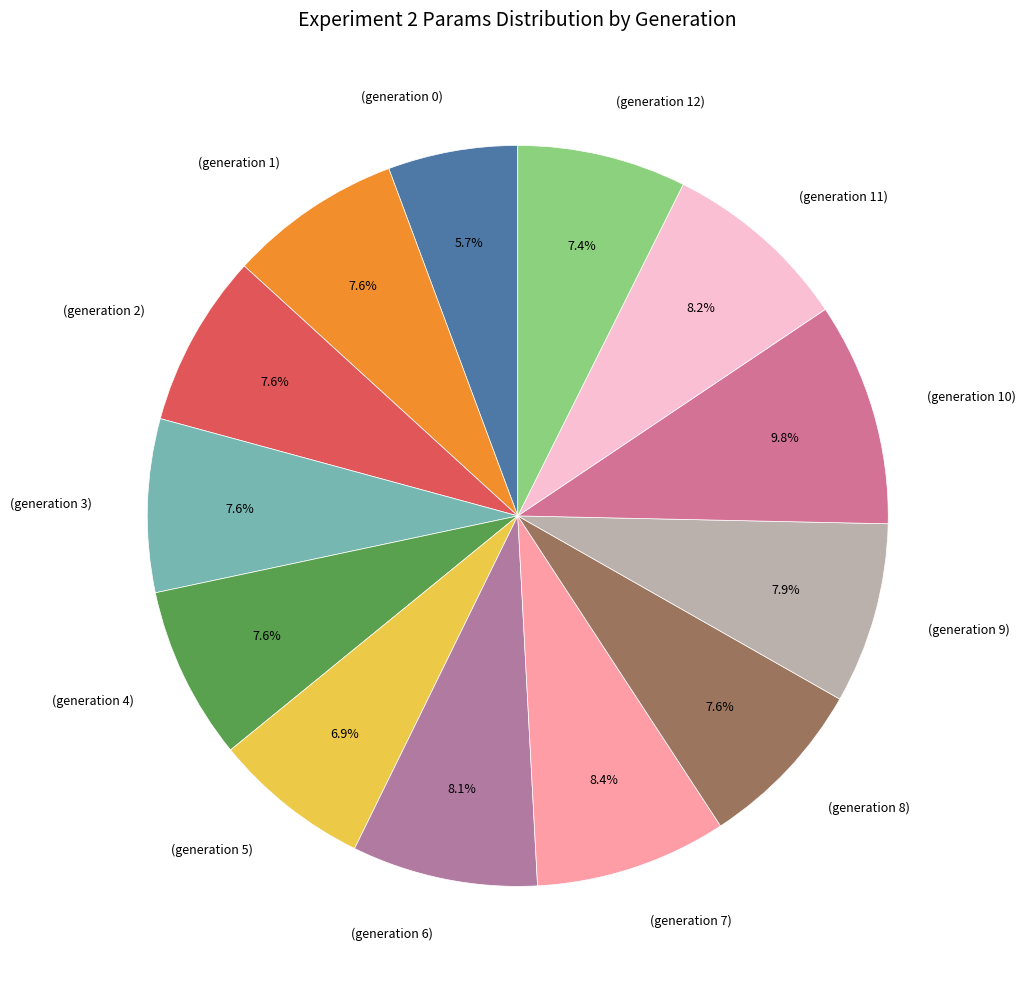

To the nearest percent, what is the average slice percentage?

8%